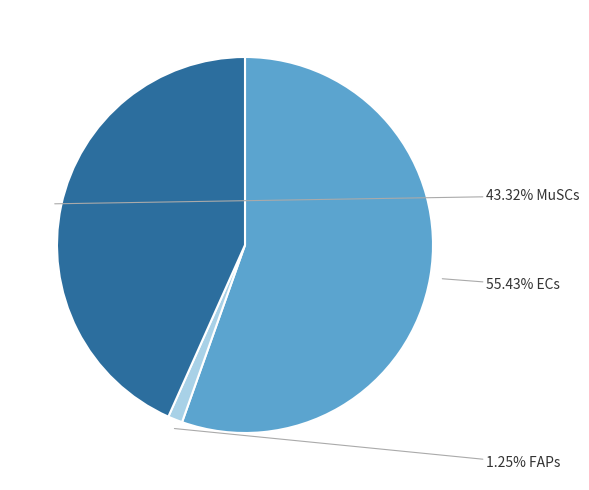

Does any single category account for the majority?

Yes